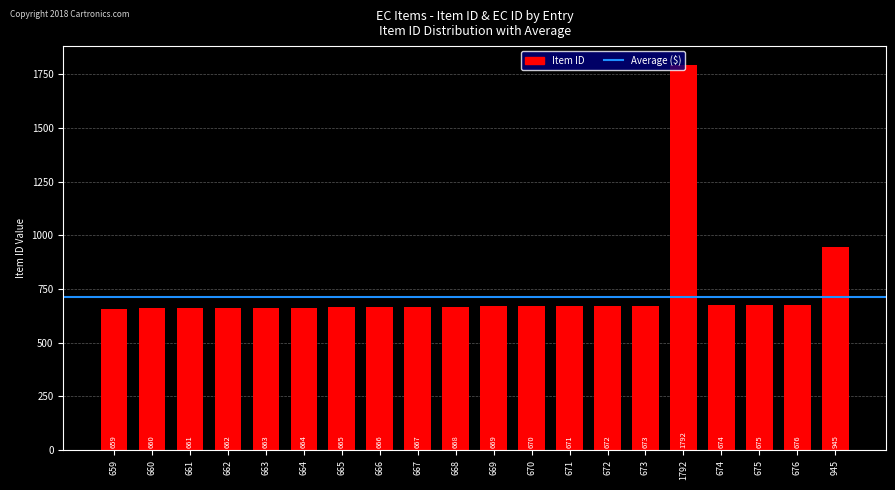

List the labels in order of value, smallest first.

659, 660, 661, 662, 663, 664, 665, 666, 667, 668, 669, 670, 671, 672, 673, 674, 675, 676, 945, 1792